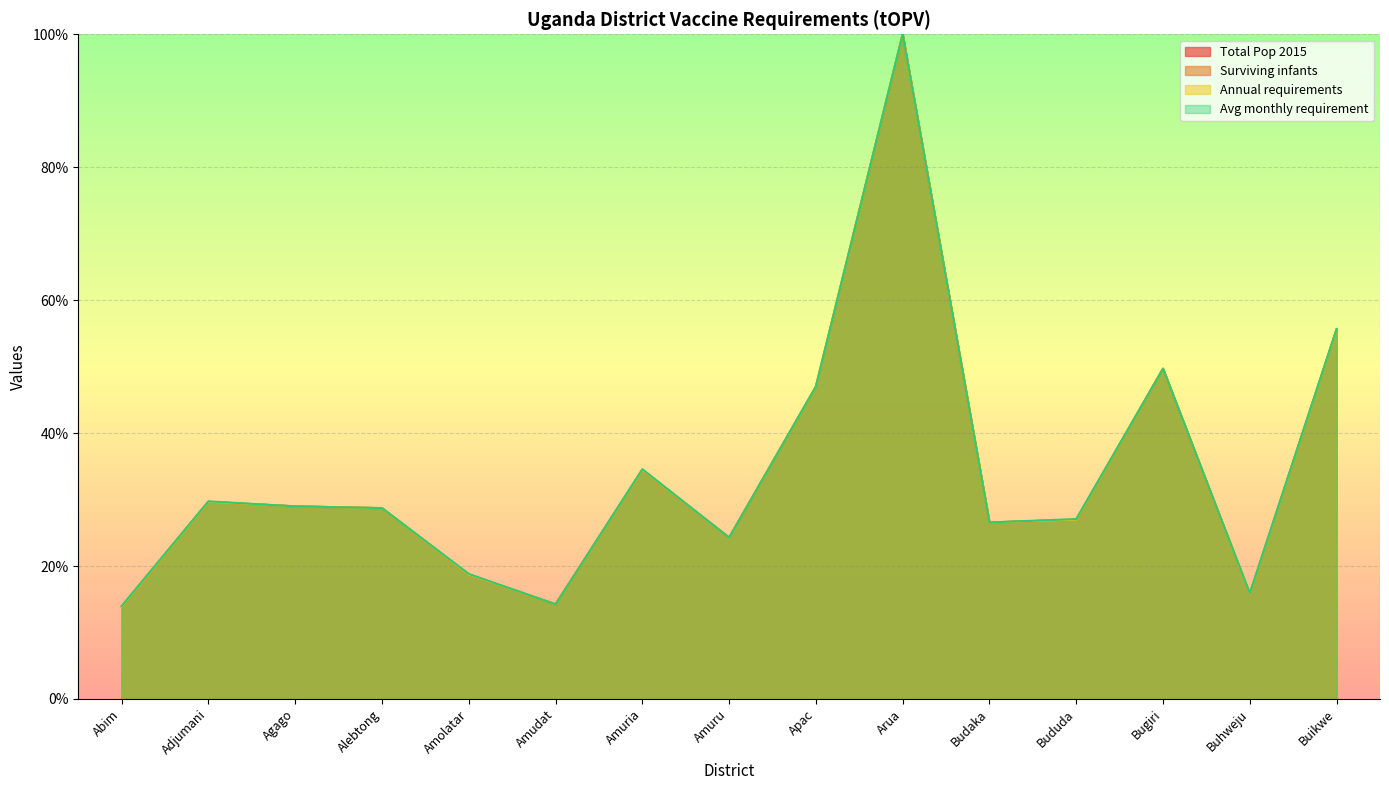

At Abim, list the series in order from smallest to largest.

Annual requirements, Total Pop 2015, Surviving infants, Avg monthly requirement